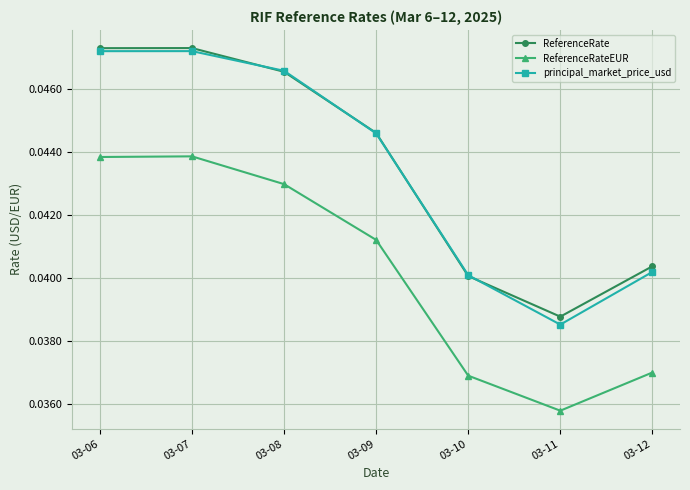

What is the sum of all ReferenceRate values?

0.3